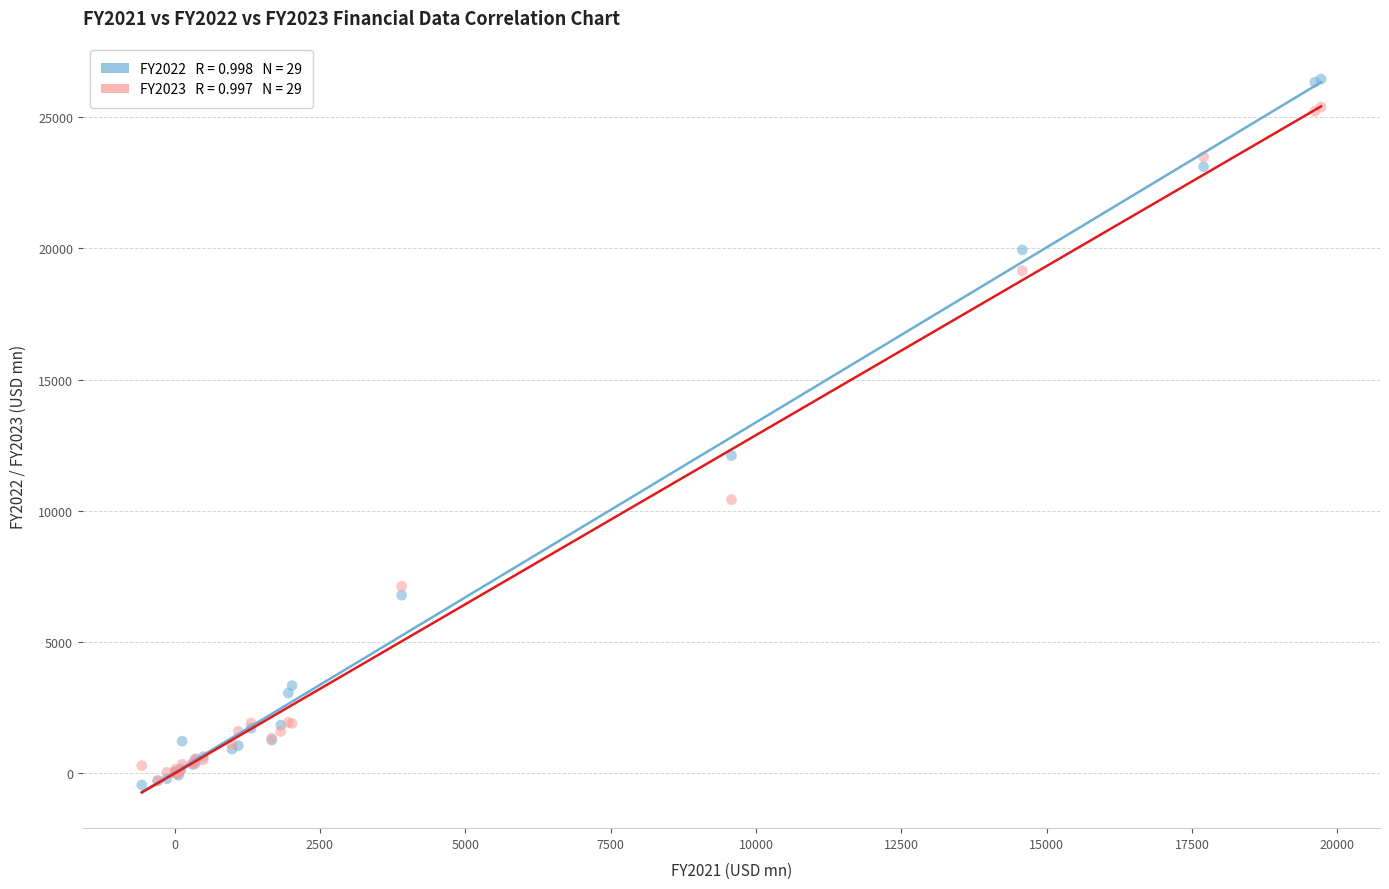

Across all series, what Y value is closest to 12997?

12100.5